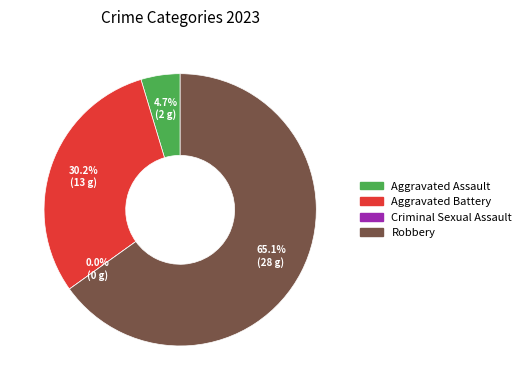

Which has a higher value, Criminal Sexual Assault or Aggravated Assault?

Aggravated Assault